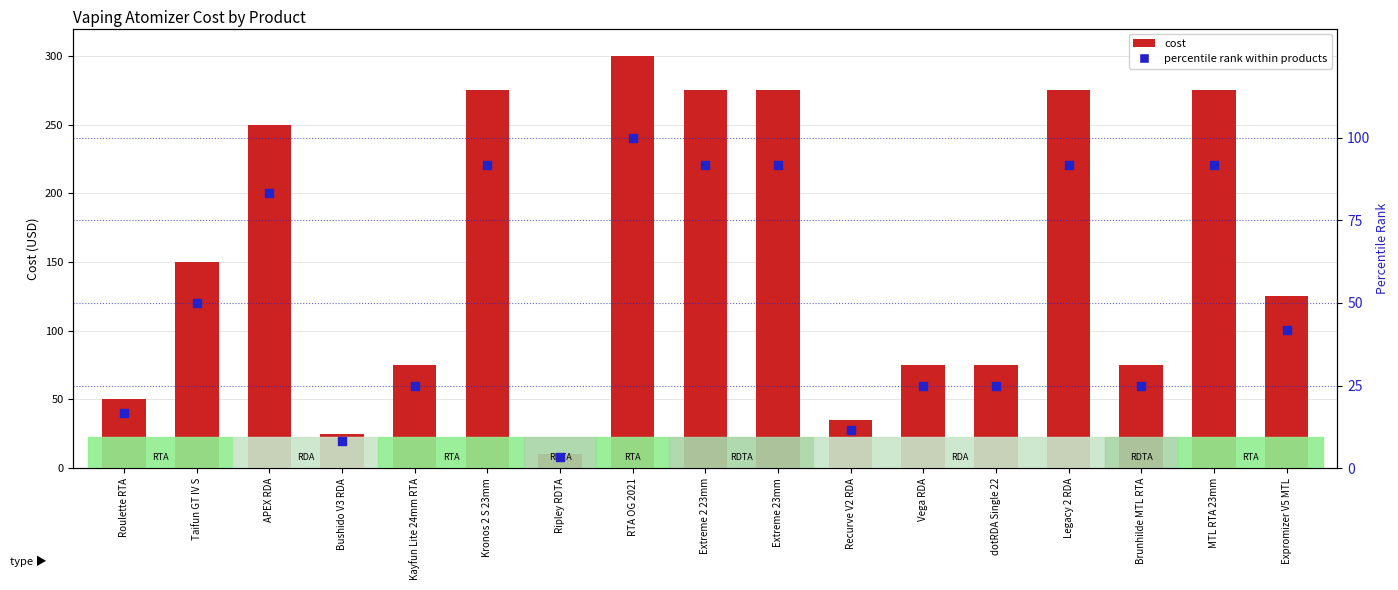

Which series has the largest Y range (max minus min)?

cost